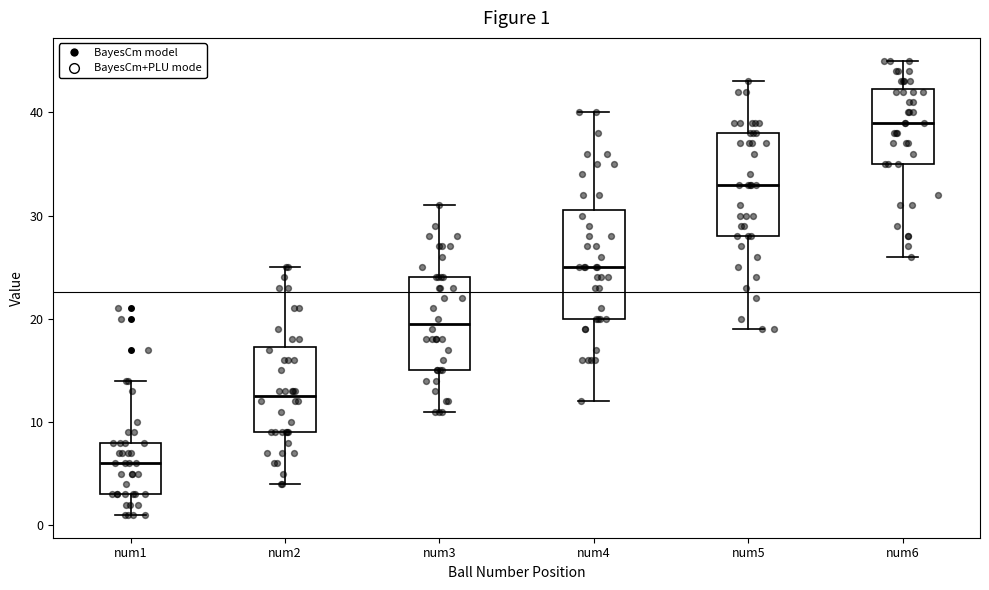

Which box's median line is the highest?

num6